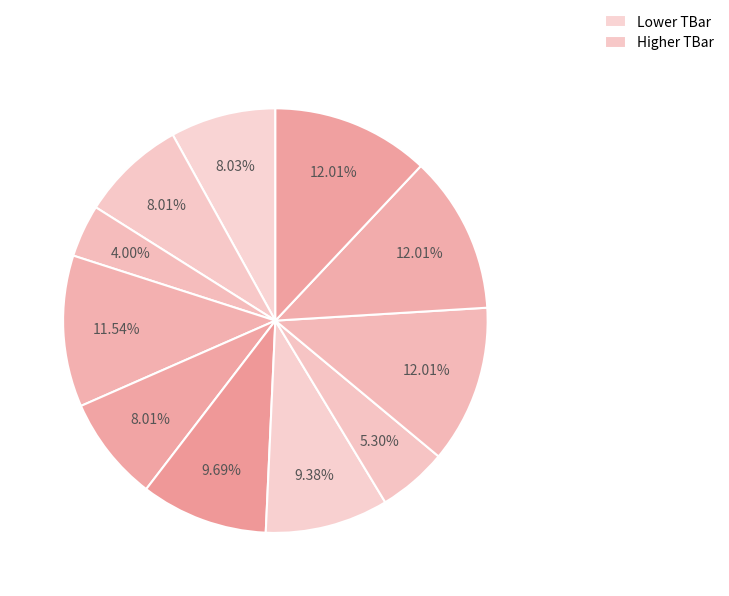

Count the number of slices in the pie.

11